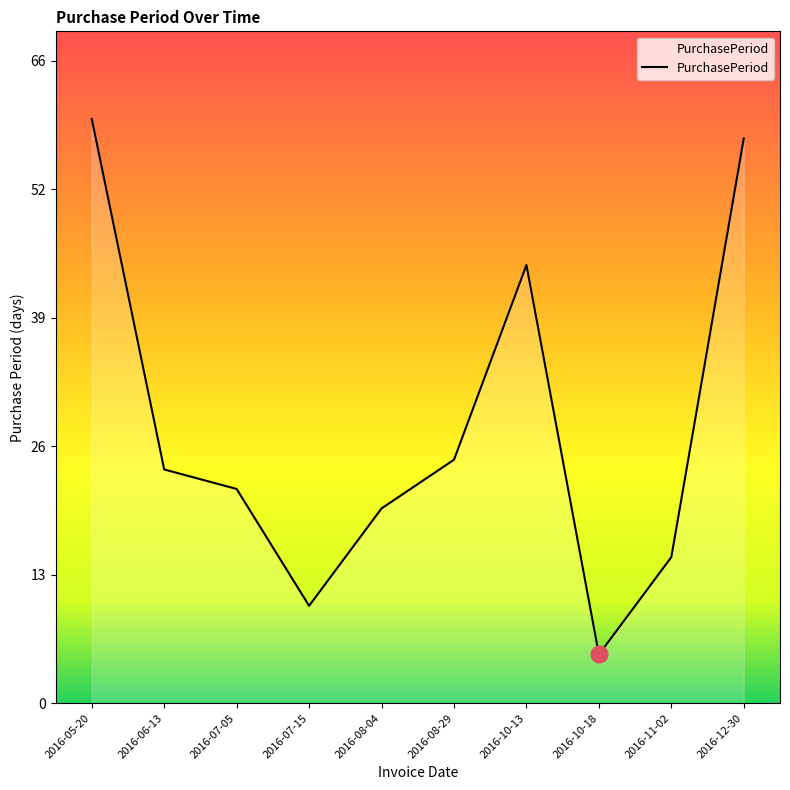

Does the chart display data point markers on the line(s)?

No